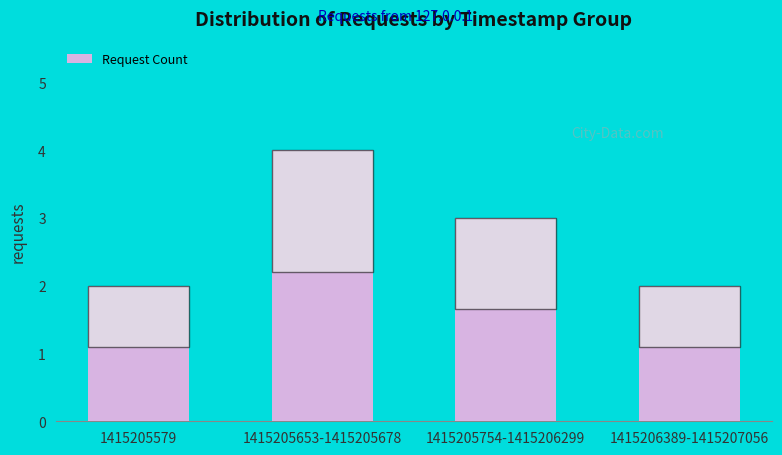

What position from the left is 1415205653-1415205678?

2